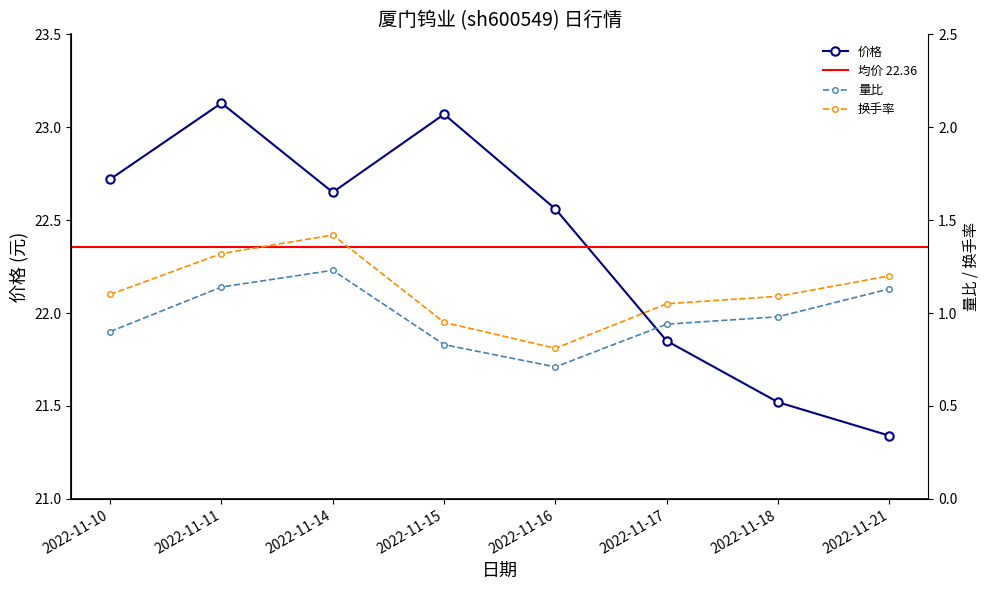

Is this an area chart (filled region under the line)?

No